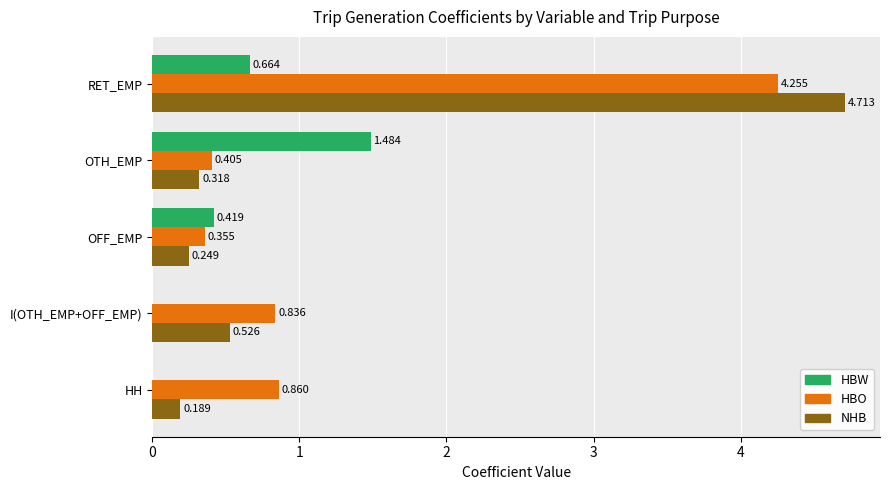

What are all the series names shown in the legend?

HBW, HBO, NHB